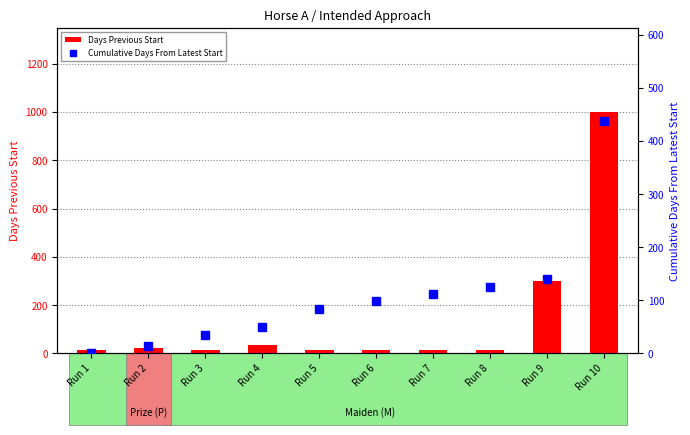

List the labels in order of Days Previous Start value, smallest first.

Run 1, Run 3, Run 5, Run 6, Run 7, Run 8, Run 2, Run 4, Run 9, Run 10